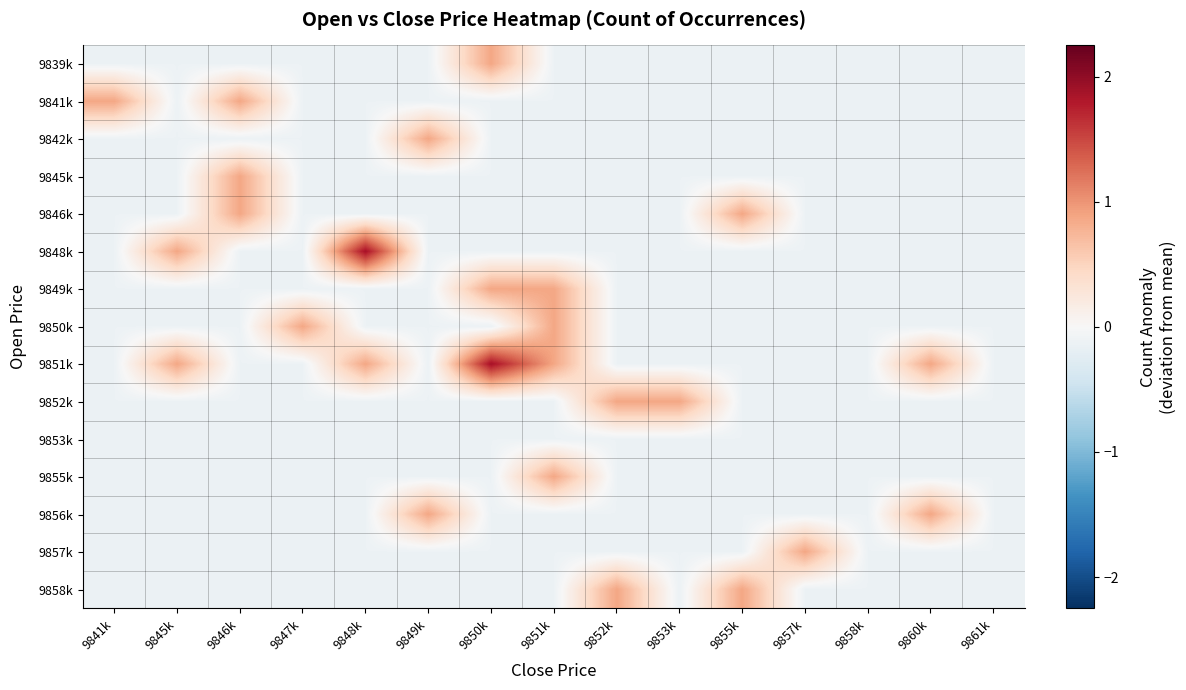

At which category does the chart reach its peak across all series?

9848k